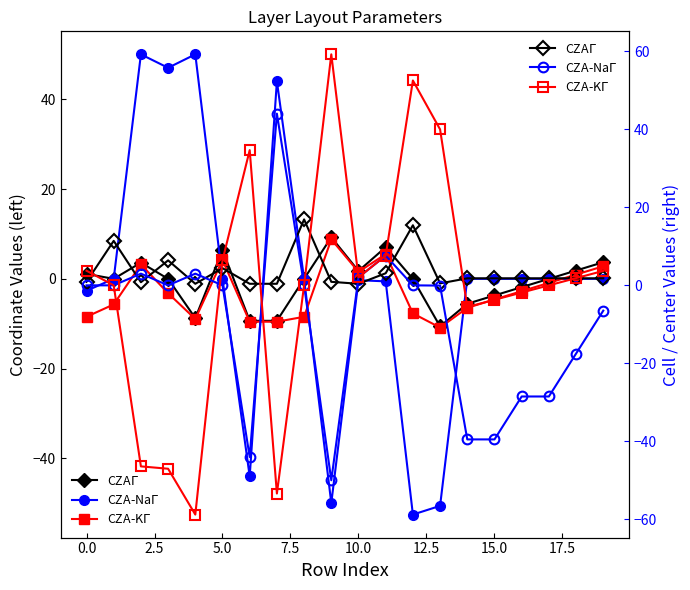

Is it true that CZA-Na equals -17.1 at 14?

False